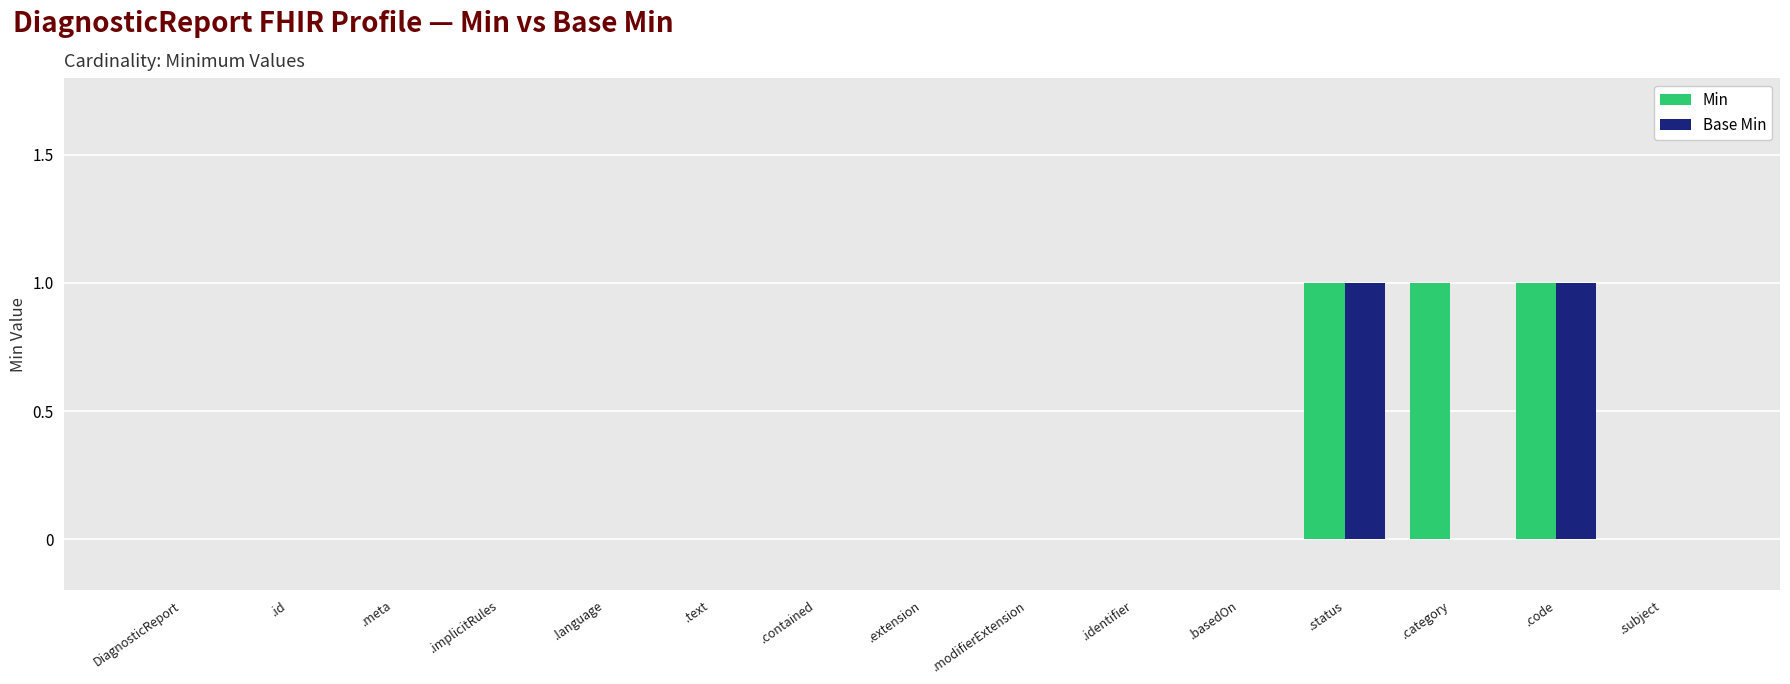

Which series has the largest total across all categories?

Min